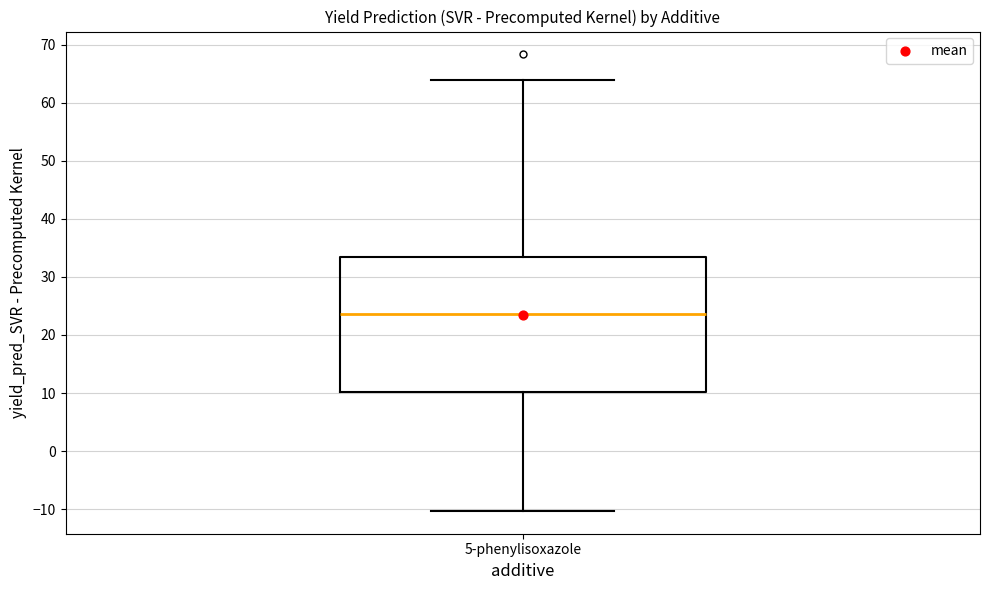

Where does the lower whisker of the box for 5-phenylisoxazole end on the y-axis? The values are not printed on the chart, so give them approximately, as read against the axis.

-10